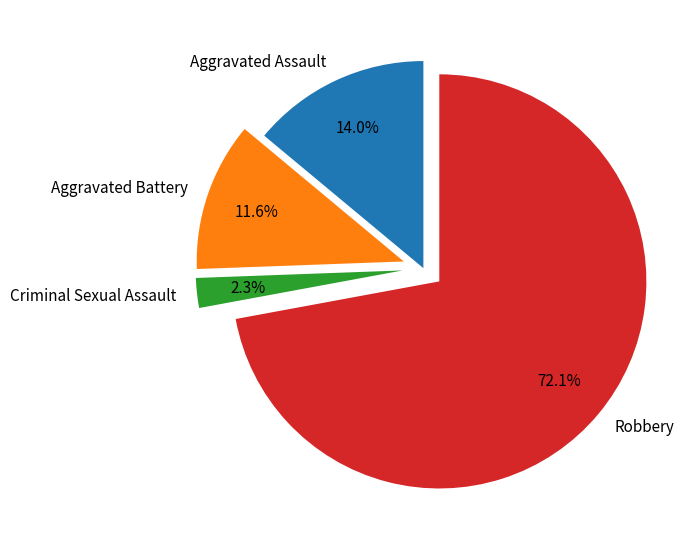

What is the smallest slice in the pie chart?

Criminal Sexual Assault